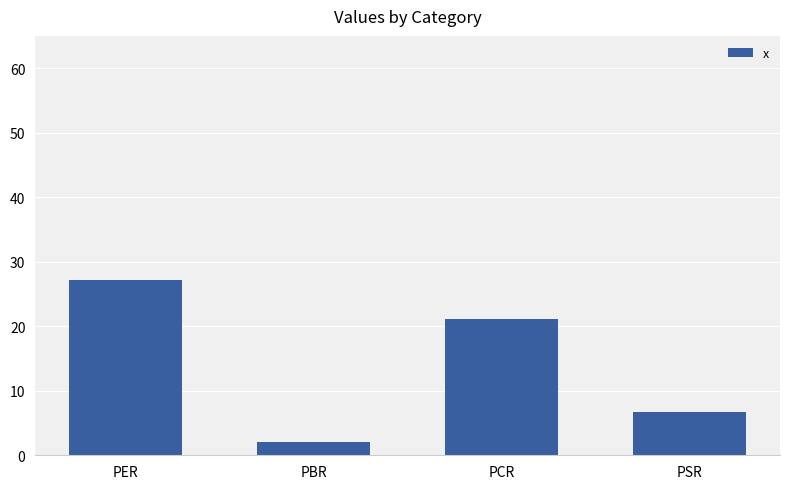

What value does the data have at PSR?

6.7